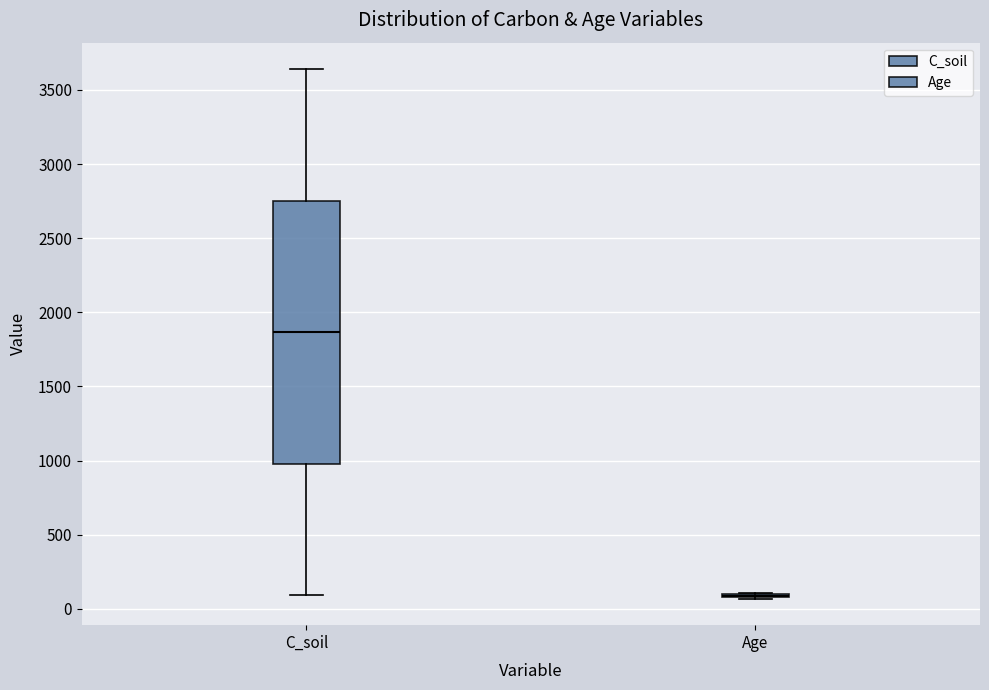

Reading left to right, read every box against the y-axis: the position of its median line, the range the box covers, and the ends of its whiskers. The values are not printed on the chart, so give them approximately, as read against the axis.

C_soil: median 1850, box 1000 to 2750, whiskers 100 to 3650
Age: box collapsed to a line at 100, whiskers 50 to 100